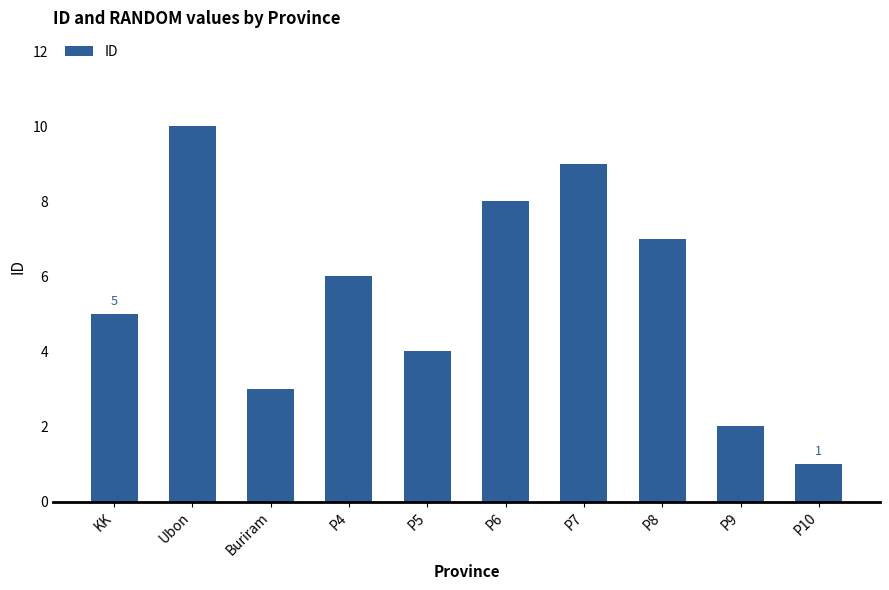

Reading left to right, extract all data points from this chart.

KK=5	Ubon=10	Buriram=3	P4=6	P5=4	P6=8	P7=9	P8=7	P9=2	P10=1